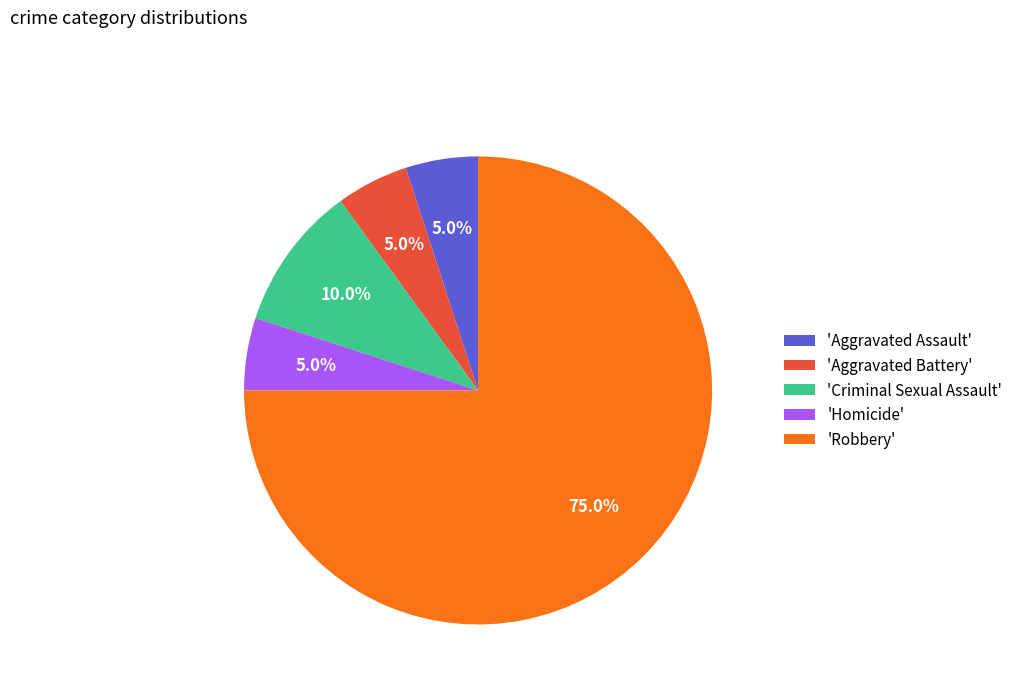

How many segments does this pie chart have?

5